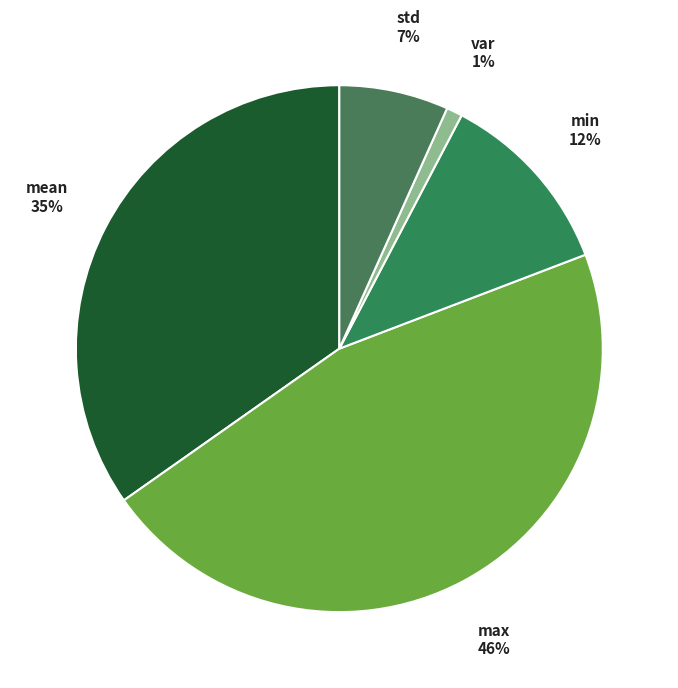

Is there any slice that represents more than half of the pie?

No